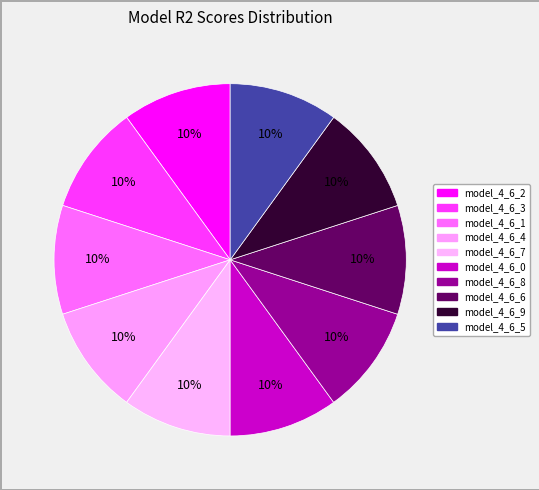

How many segments does this pie chart have?

10